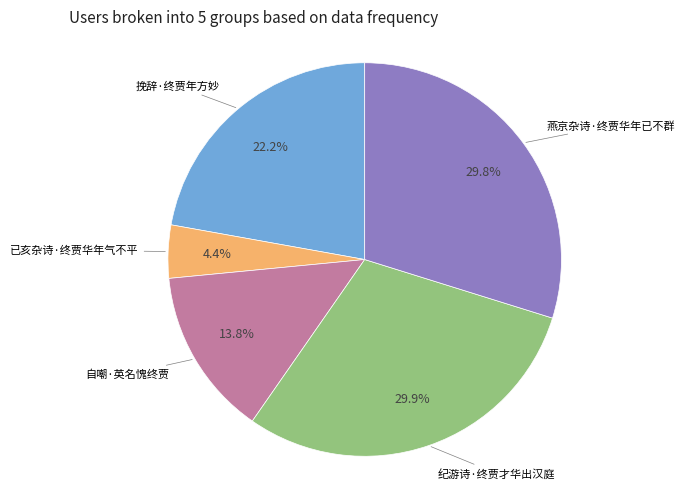

Is there a majority slice in this chart?

No